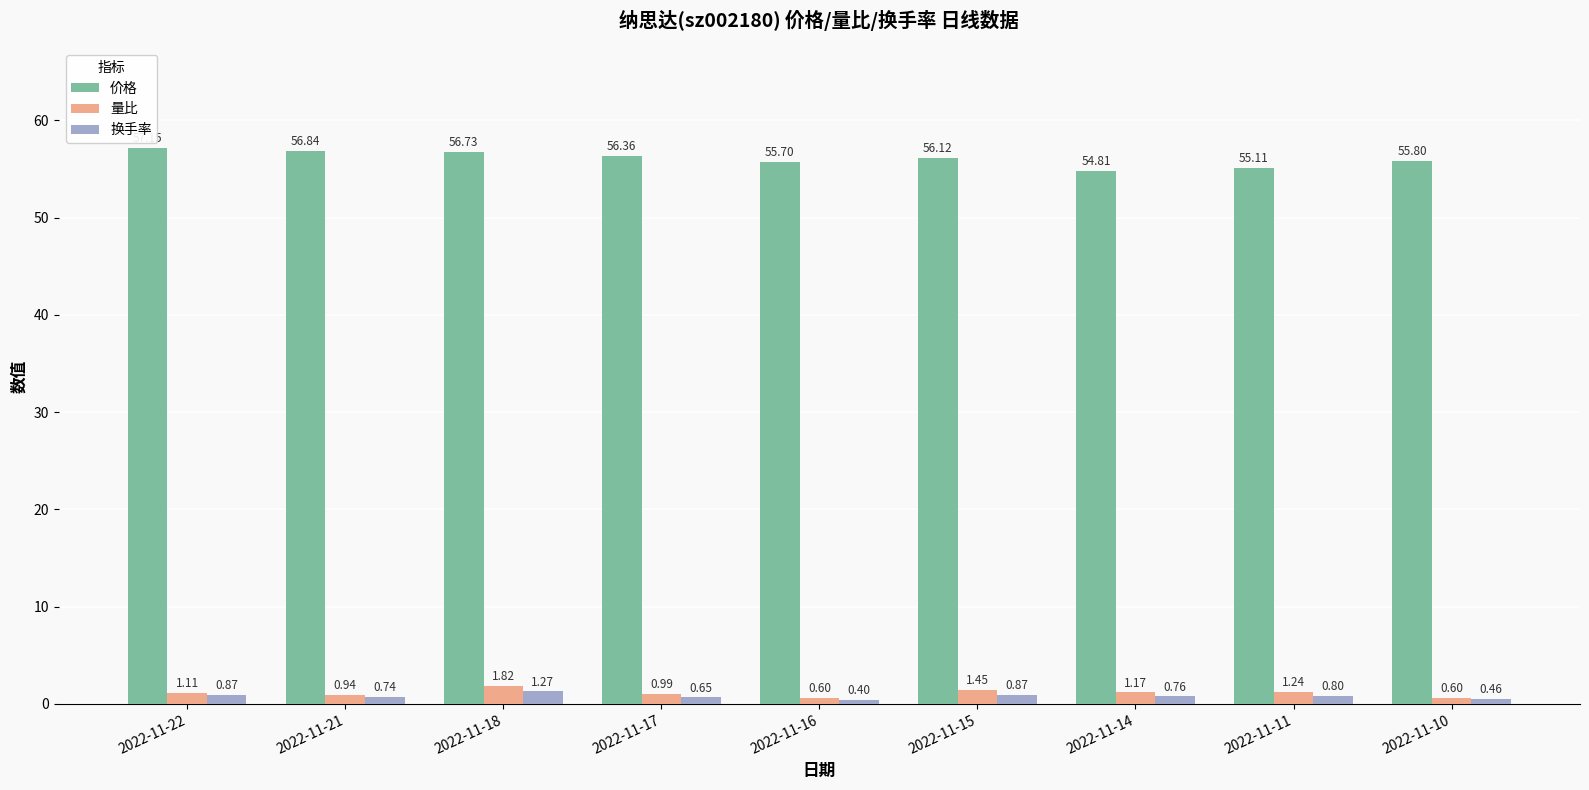

What is the difference between the highest and lowest values at 2022-11-22?

56.3